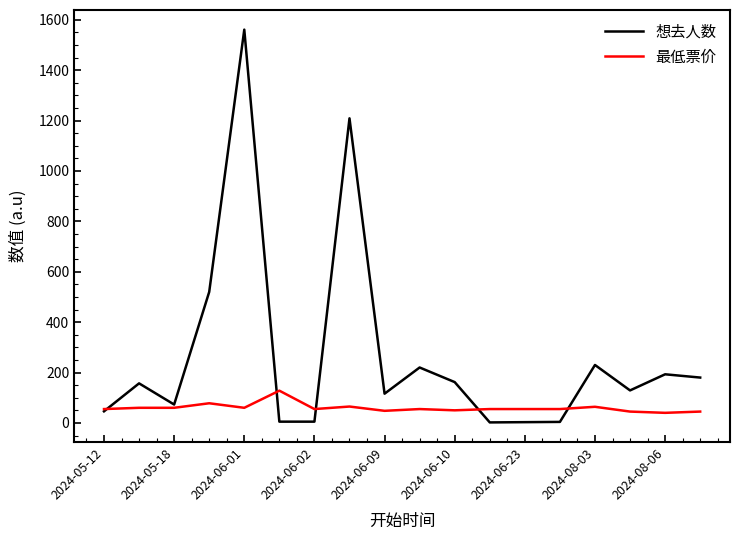

How many lines are shown in the chart?

2